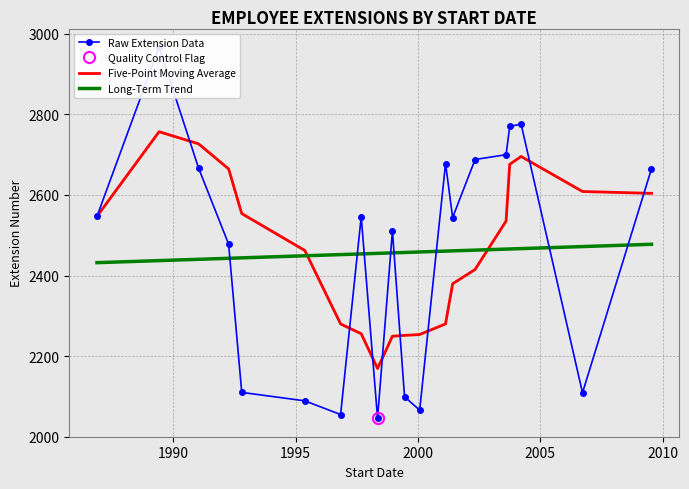

How many intersections are there between Five-Point Moving Average and Long-Term Trend?

2